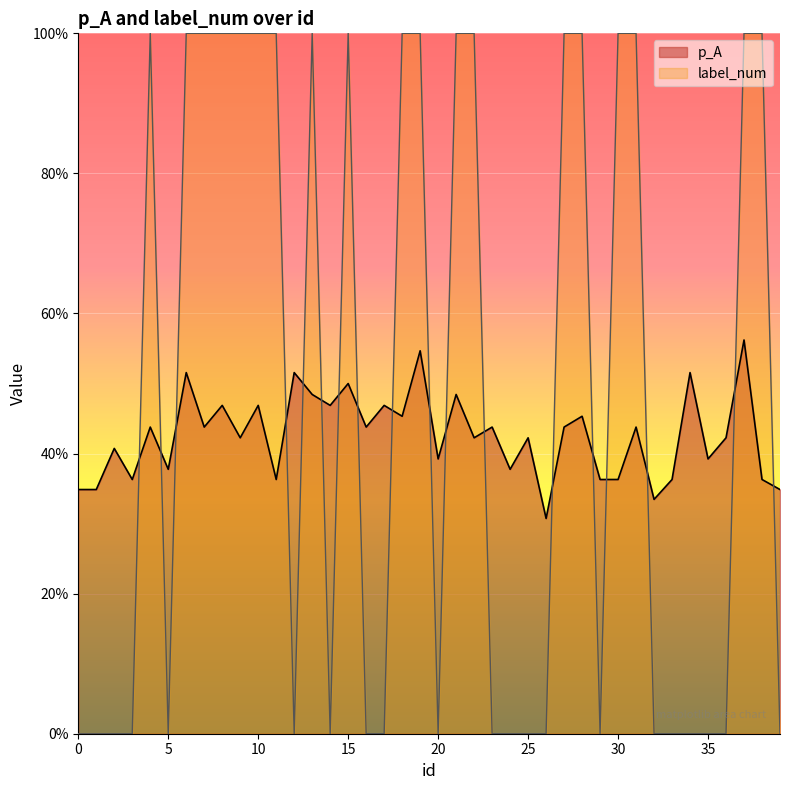

Does the chart display data point markers on the line(s)?

No